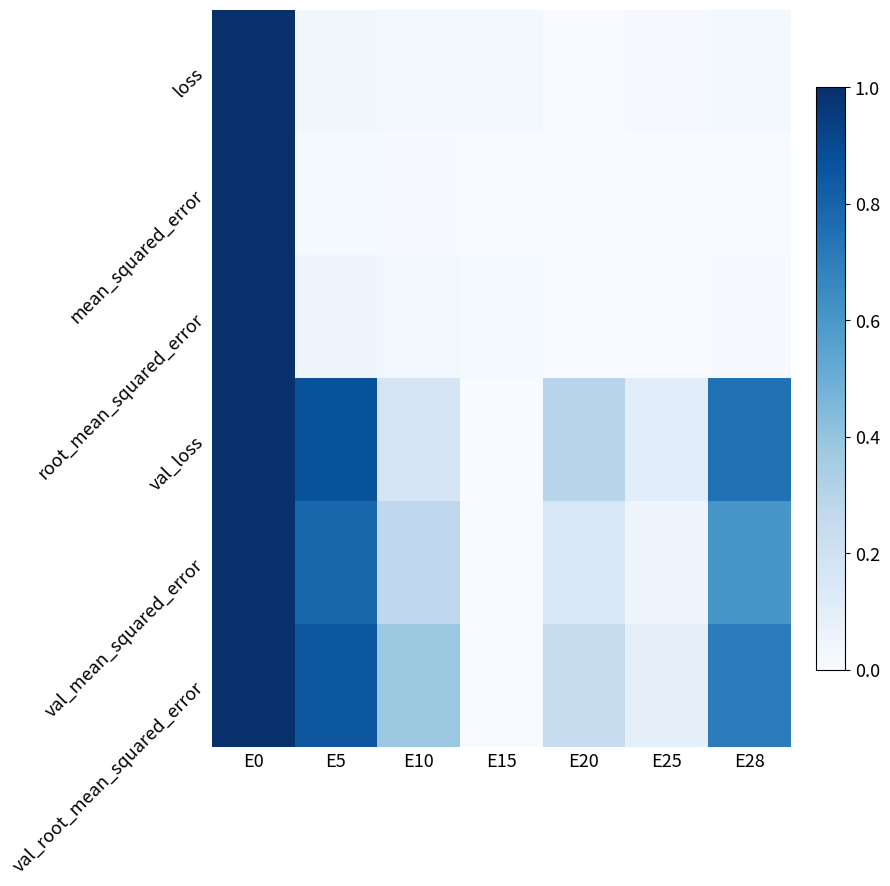

At which category is the sum across all series the highest?

E0